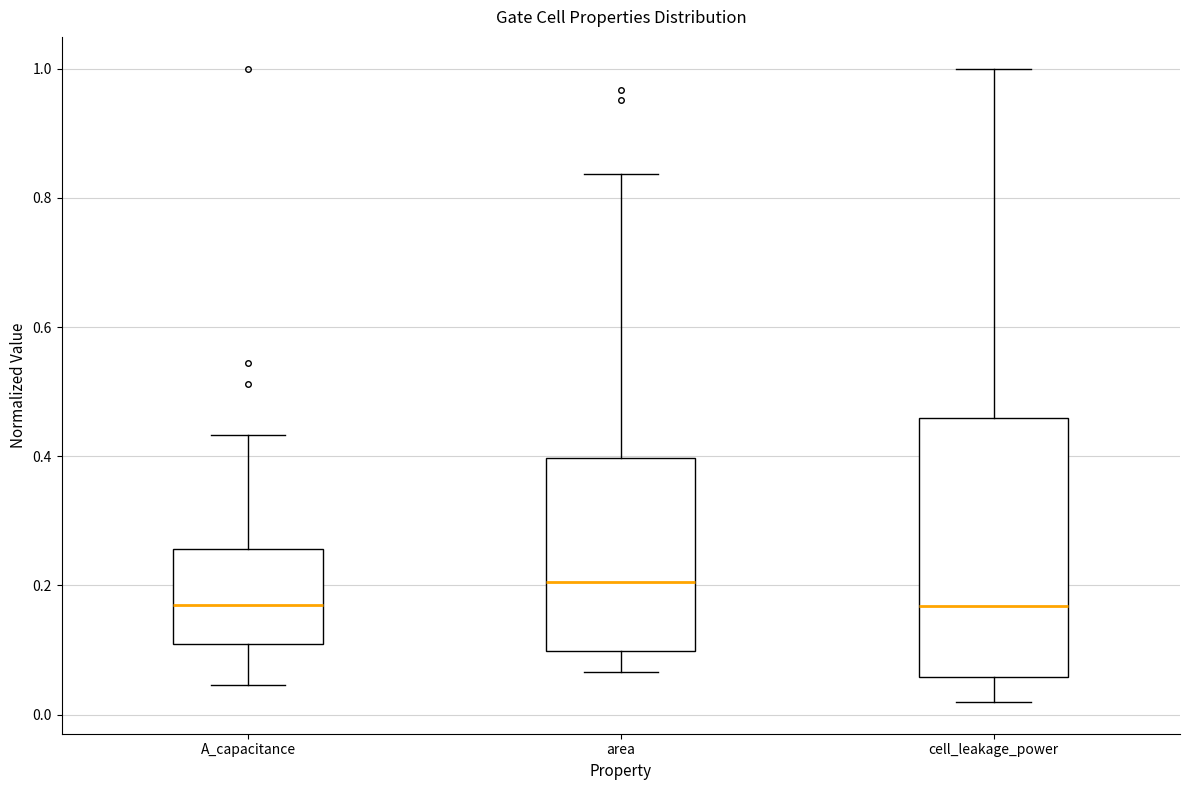

Where is the lower edge of the box for A_capacitance on the y-axis? The values are not printed on the chart, so give them approximately, as read against the axis.

0.10